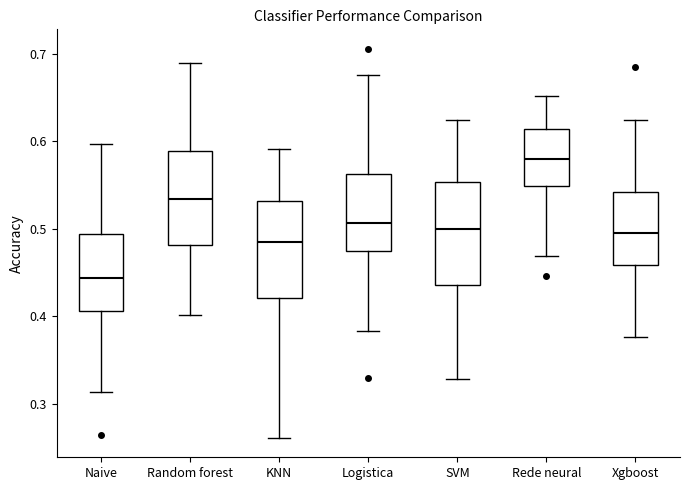

Where is the lower edge of the box for Rede neural on the y-axis? The values are not printed on the chart, so give them approximately, as read against the axis.

0.55